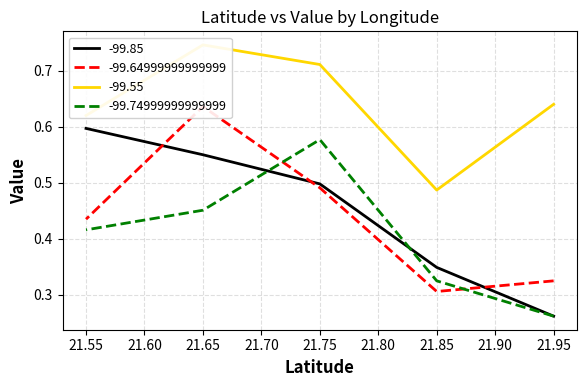

What is the spread (max minus min) of values at 21.95?

0.4